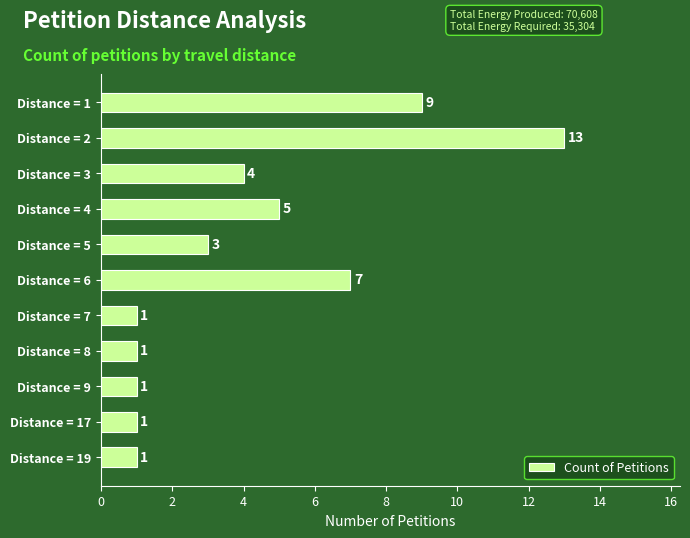

What is the difference between the second highest and second lowest values?

8